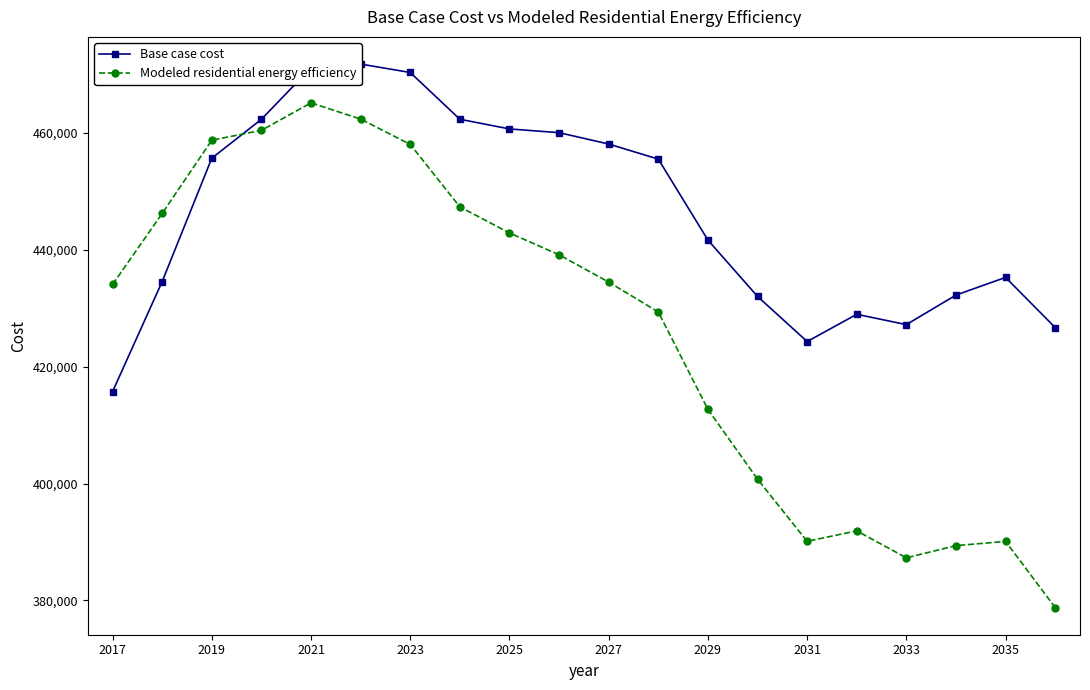

Which series ends up on top after the final intersection of Base case cost and Modeled residential energy efficiency?

Base case cost